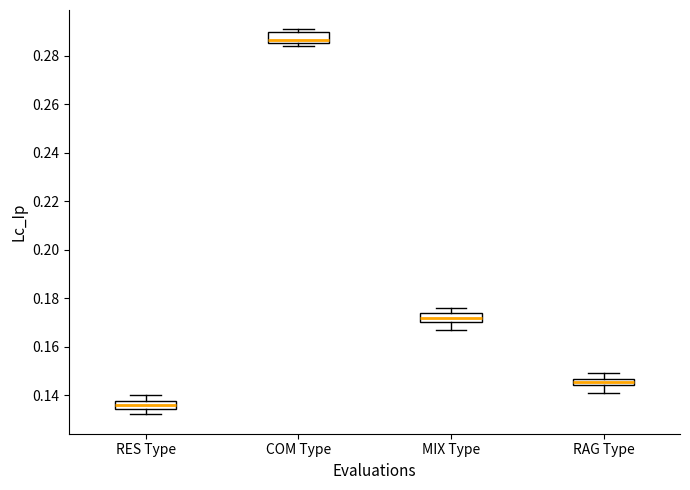

Which box has the lowest median line?

RES Type